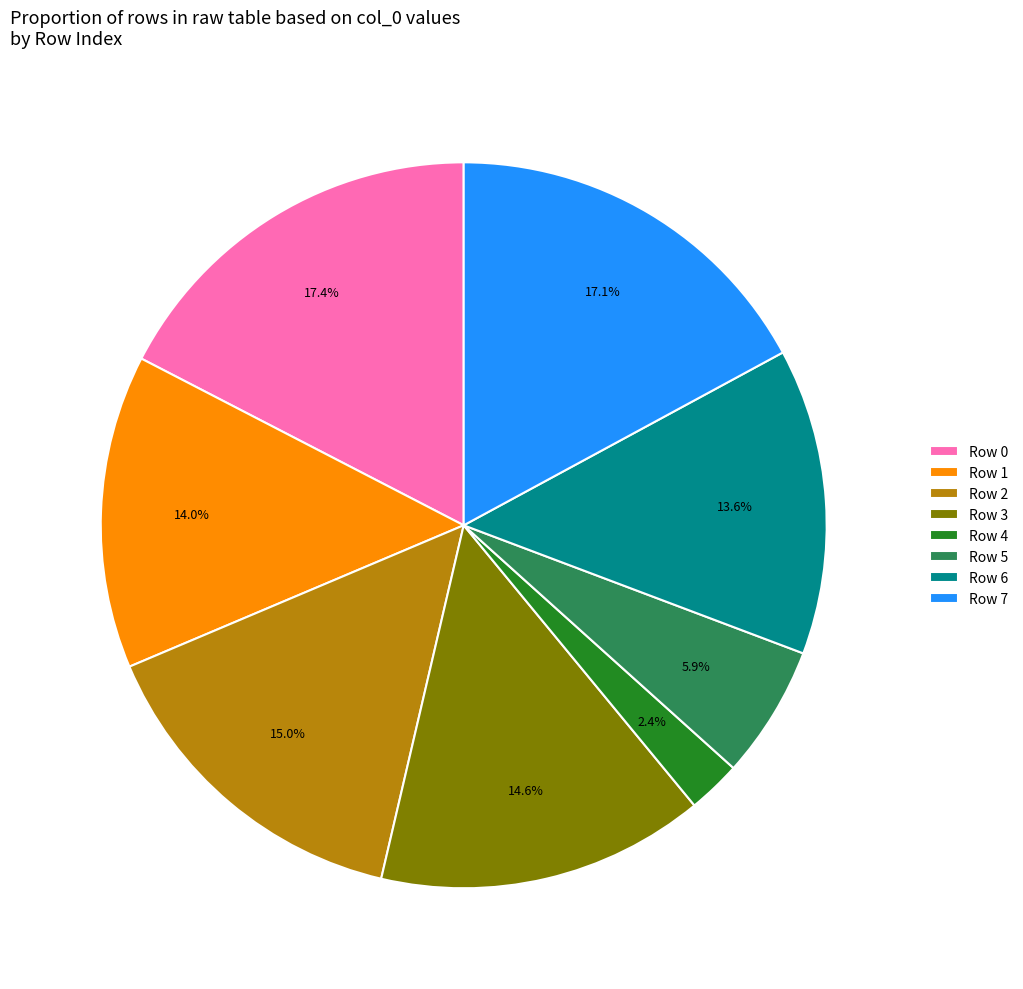

How many segments does this pie chart have?

8